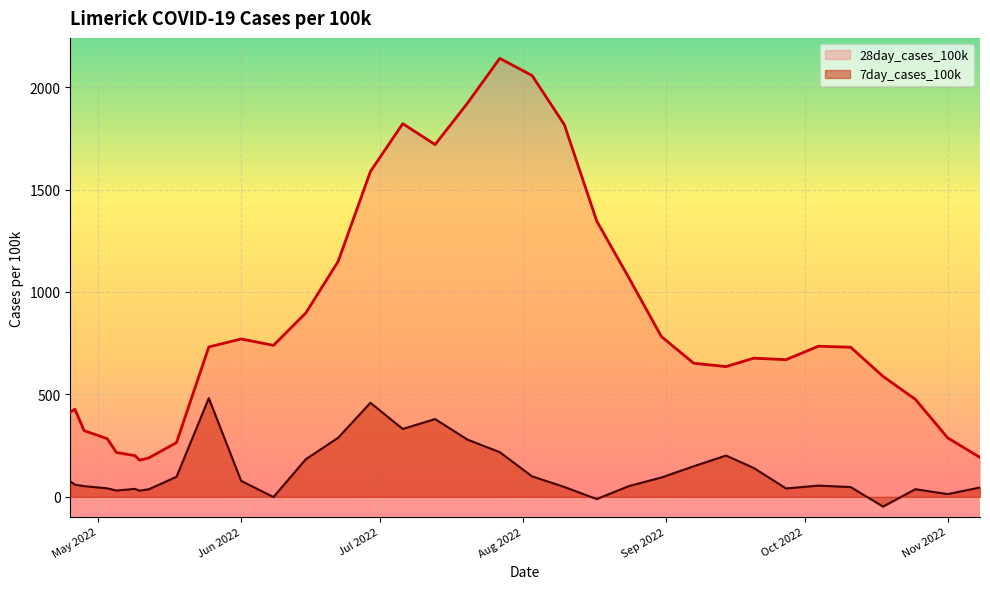

The 28day_cases_100k series shows 427.4 at 2022-04-26. True or false?

True